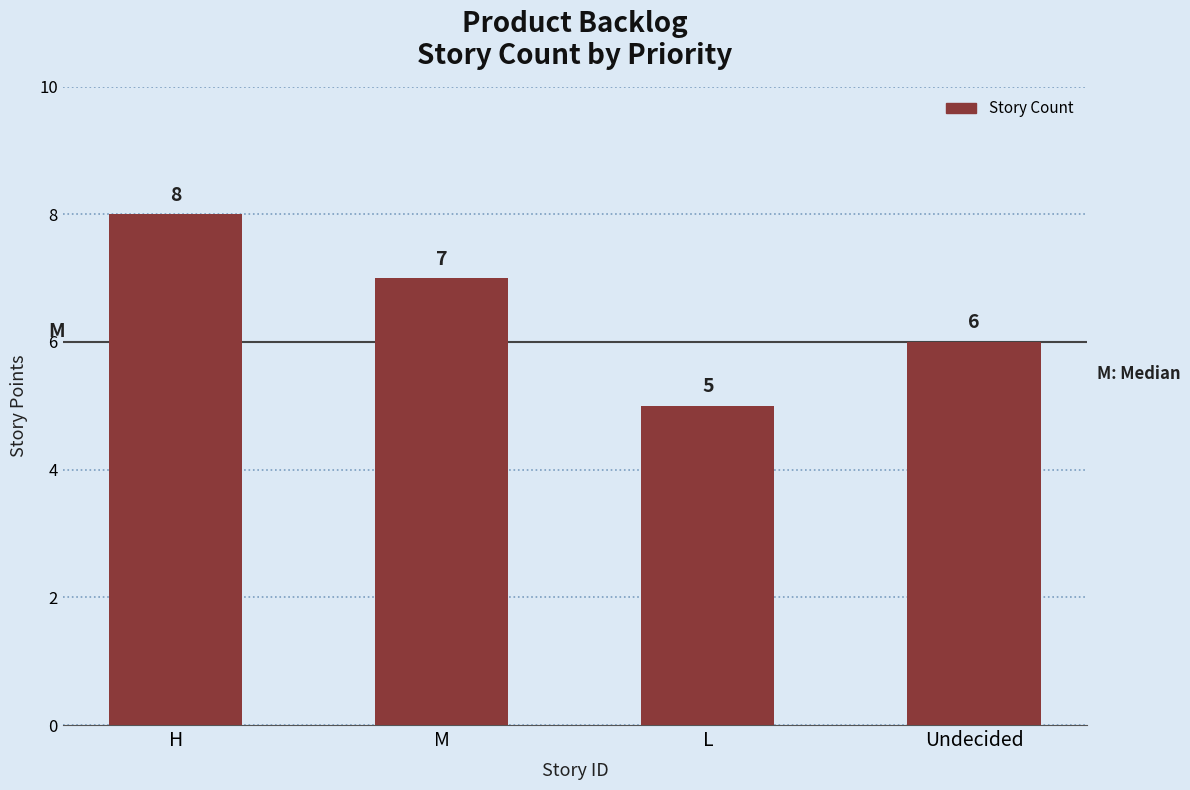

Reading left to right, what are all the values shown in this chart?

8	7	5	6